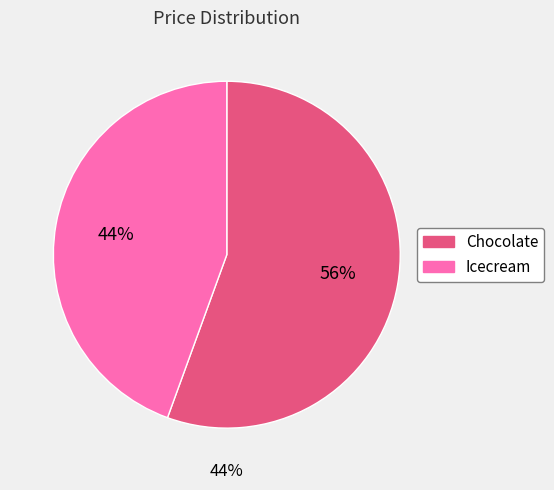

How many segments does this pie chart have?

2